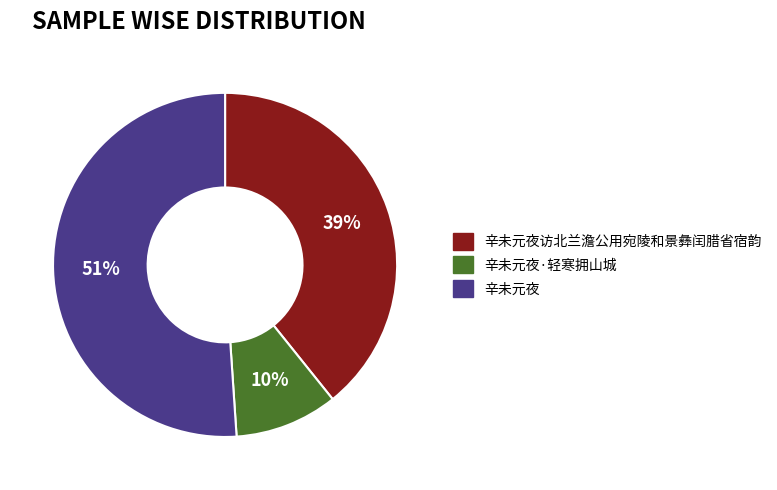

To the nearest percent, what percentage of the pie is 辛未元夜?

51%